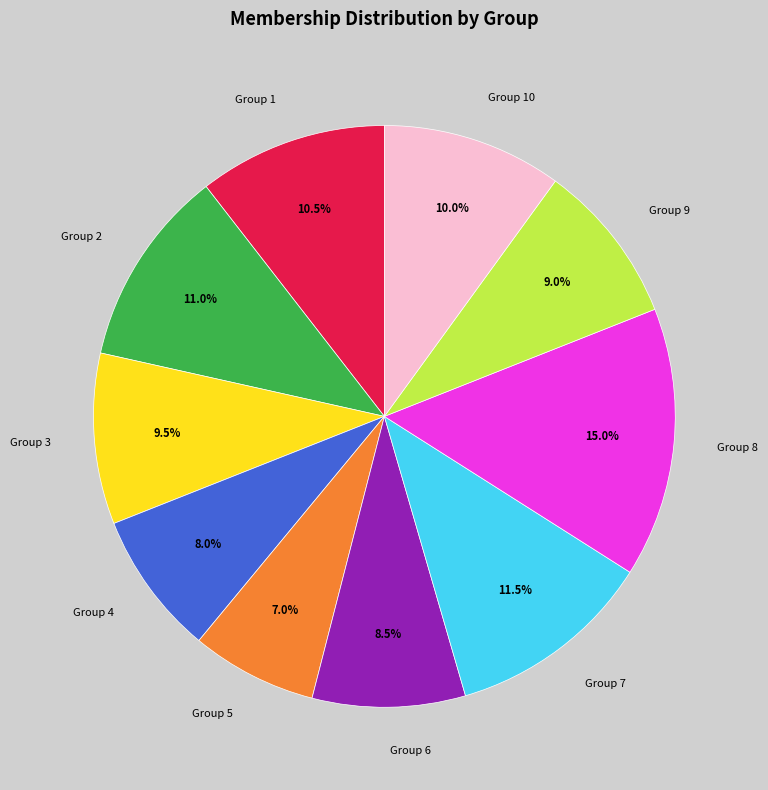

Which category has the smallest portion of the pie?

Group 5